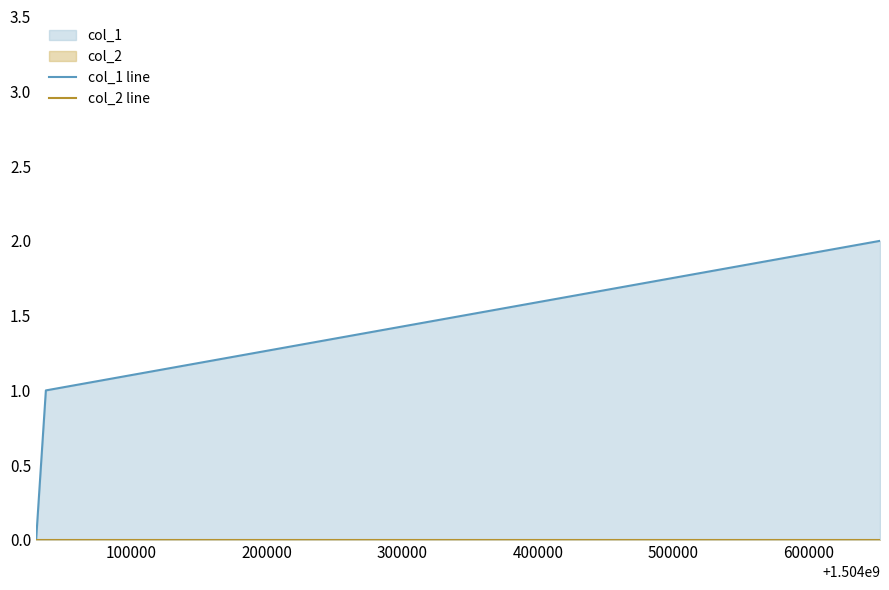

What is the greatest value displayed?

2